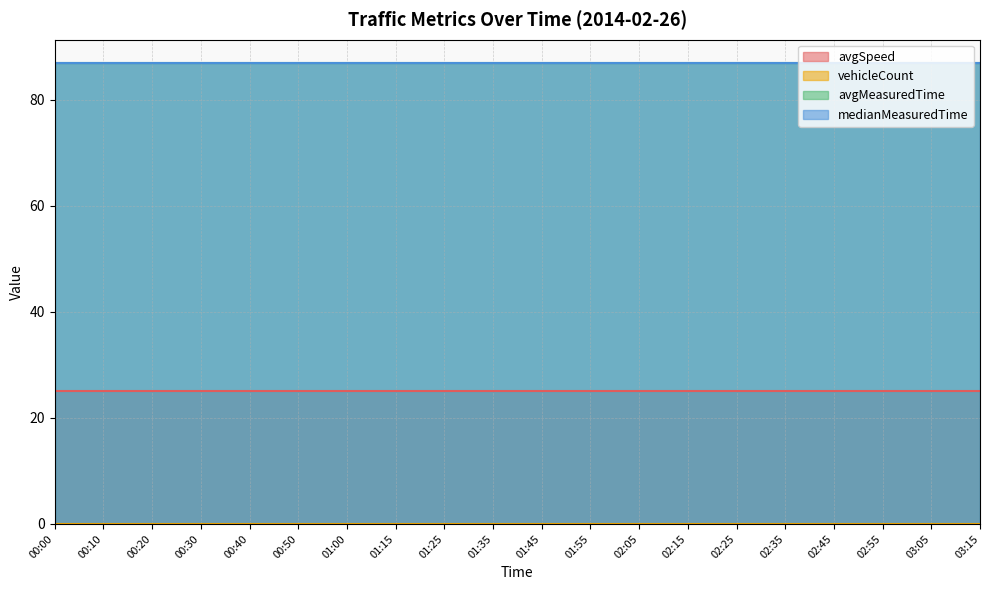

True or false: avgSpeed and avgMeasuredTime cross at least once.

False